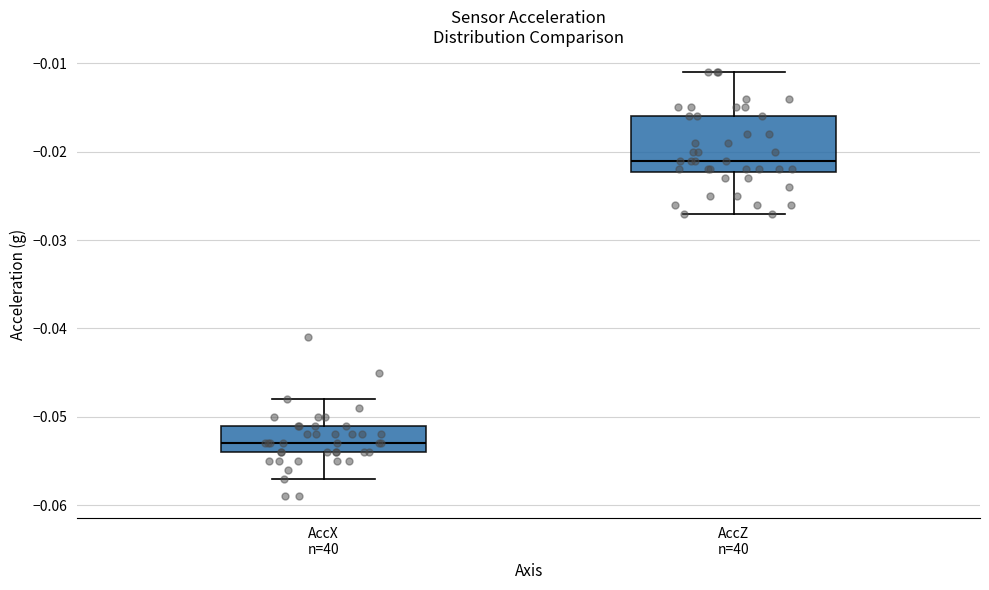

Reading left to right, transcribe this box plot: for each box, give where its median line is, the range the box spans, and where its two whiskers end, as read against the y-axis. The values are not printed on the chart, so give them approximately, as read against the axis.

AccX n=40: median -0.053, box -0.054 to -0.051, whiskers -0.057 to -0.048
AccZ n=40: median -0.021, box -0.022 to -0.016, whiskers -0.027 to -0.011